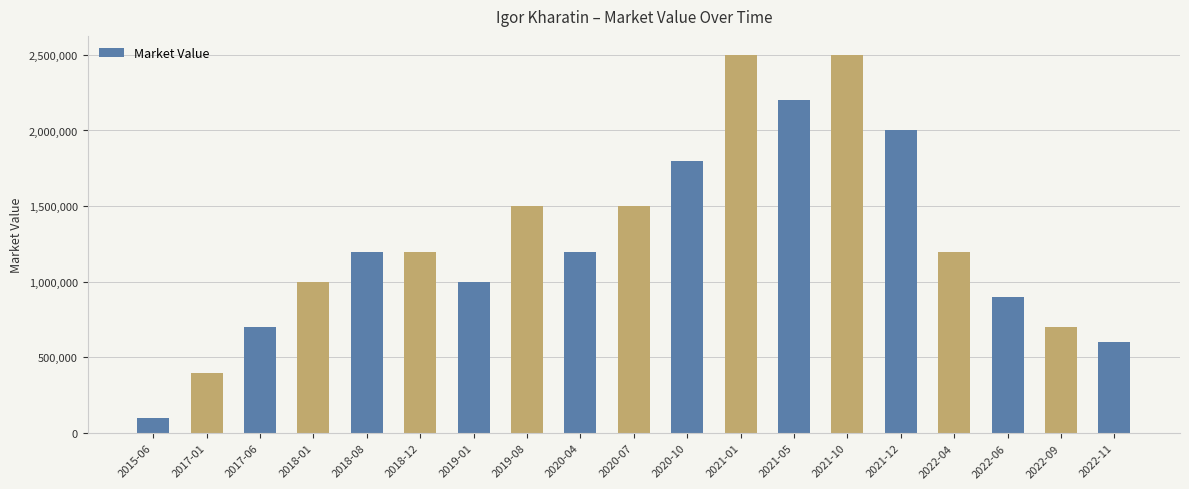

Which category has the lowest value across all series?

2015-06